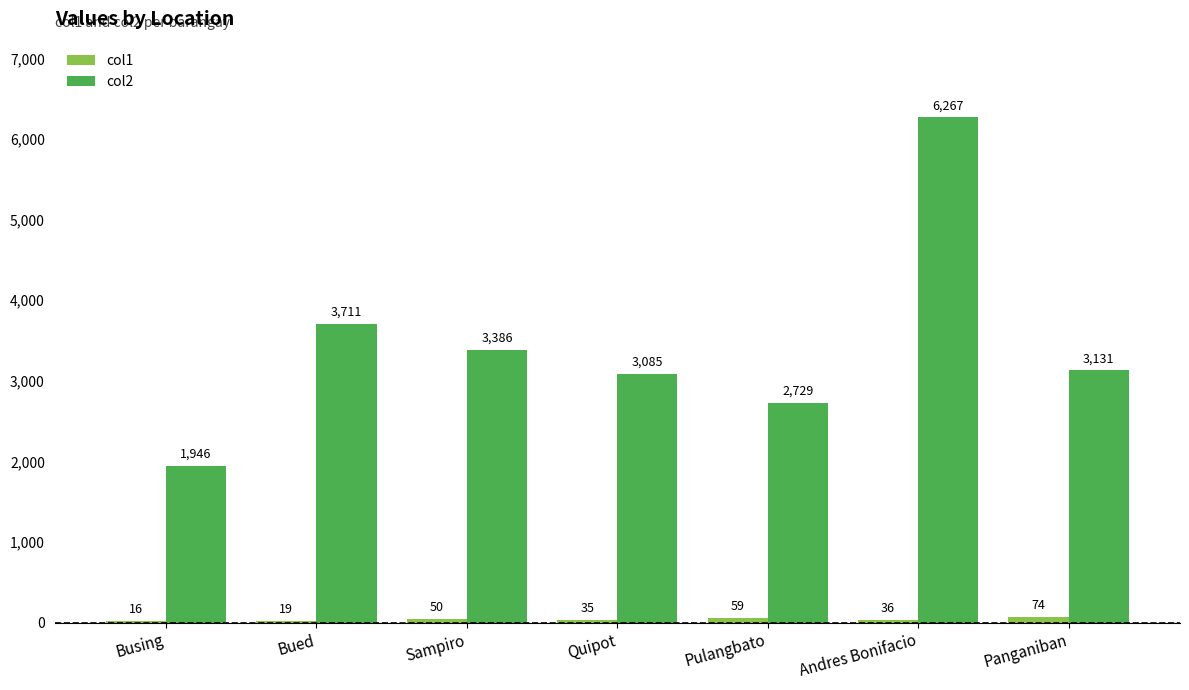

What is the sum of all col2 values?

24255